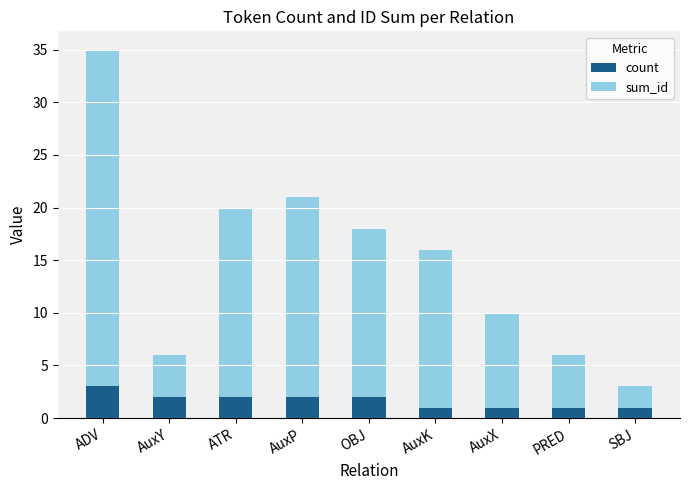

Read the count value at ADV.

3